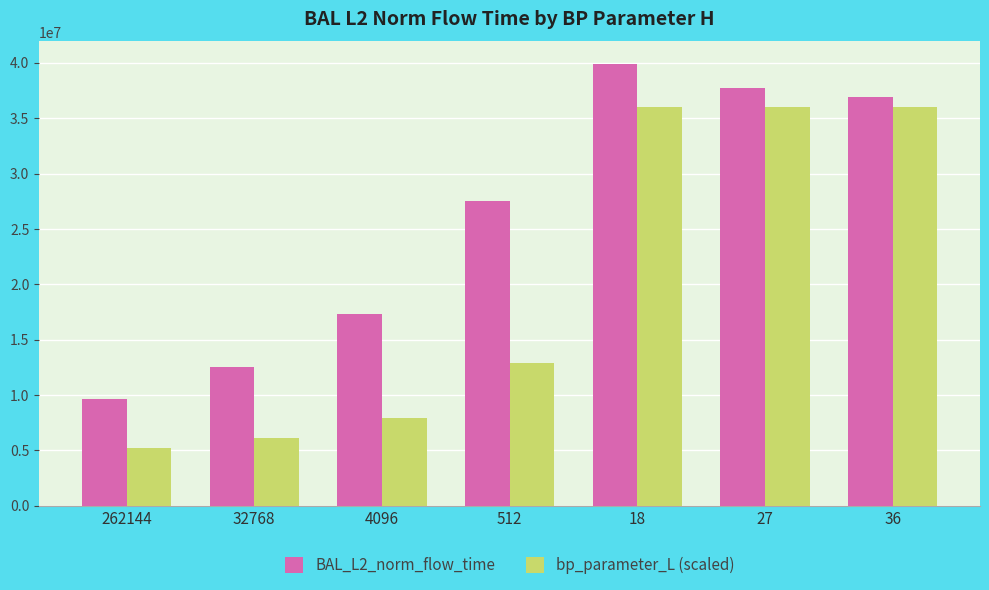

List the series in order of their overall mean, highest first.

BAL_L2_norm_flow_time, bp_parameter_L (scaled)